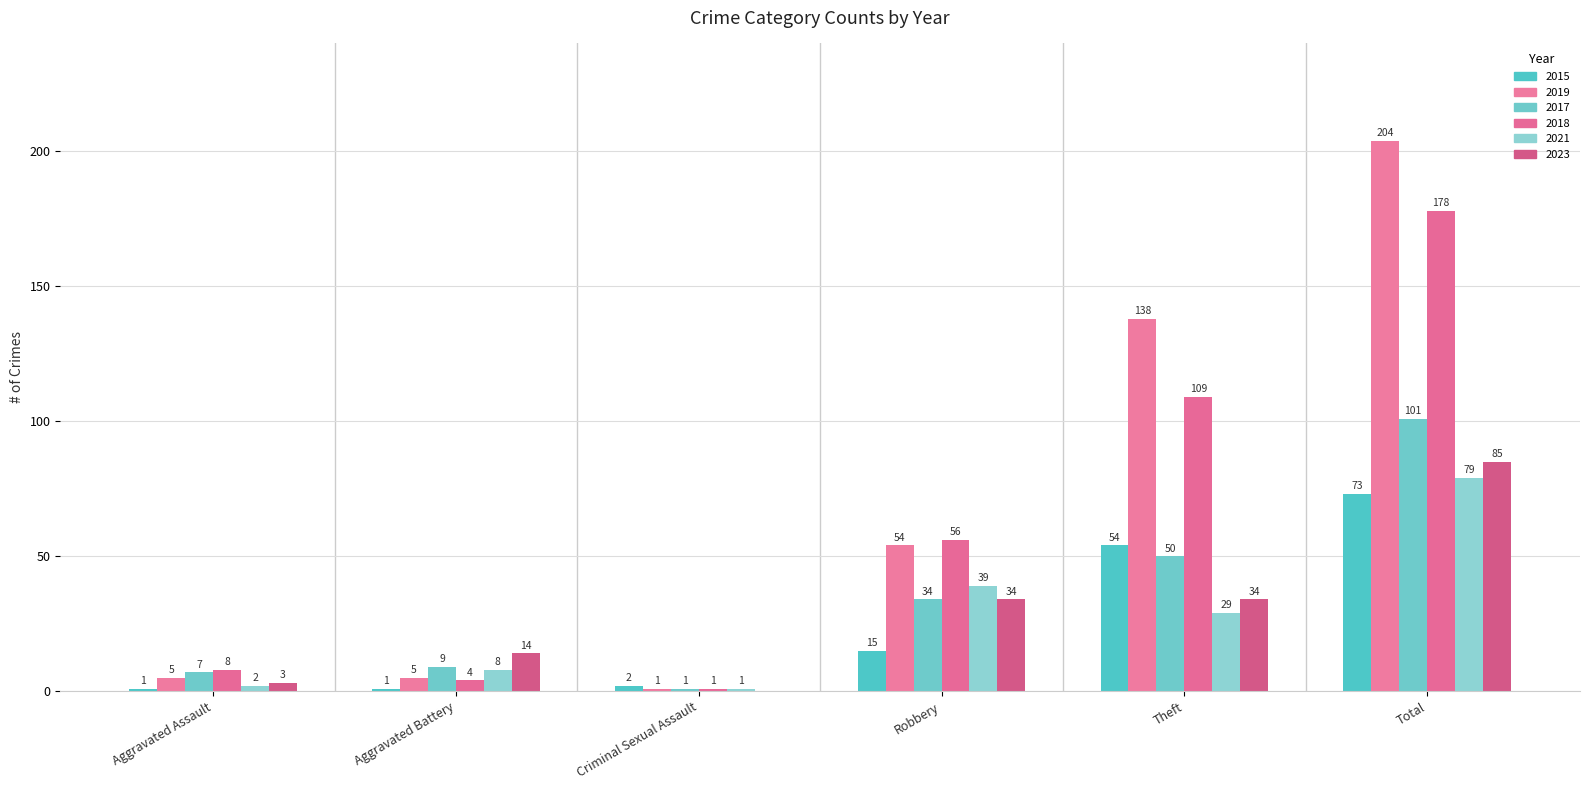

At how many categories does at least one series exceed 88?

2